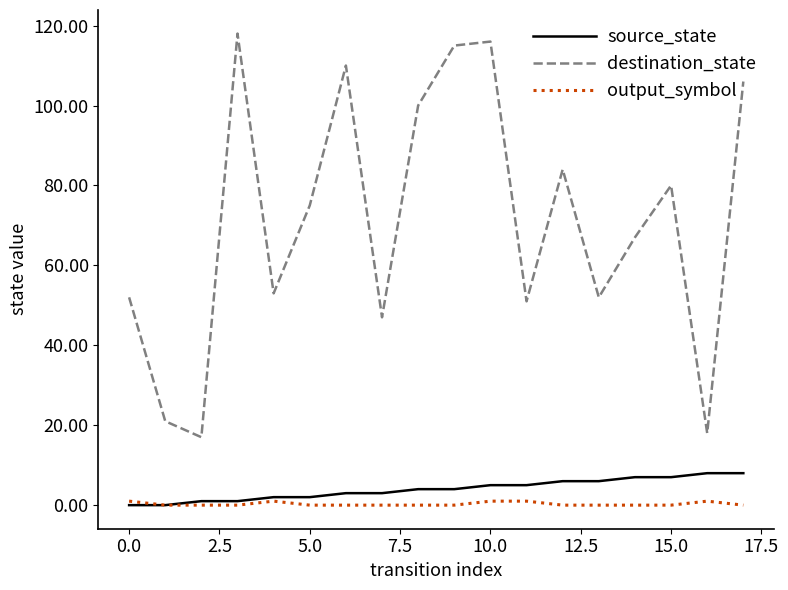

True or false: destination_state and source_state intersect in this chart.

False